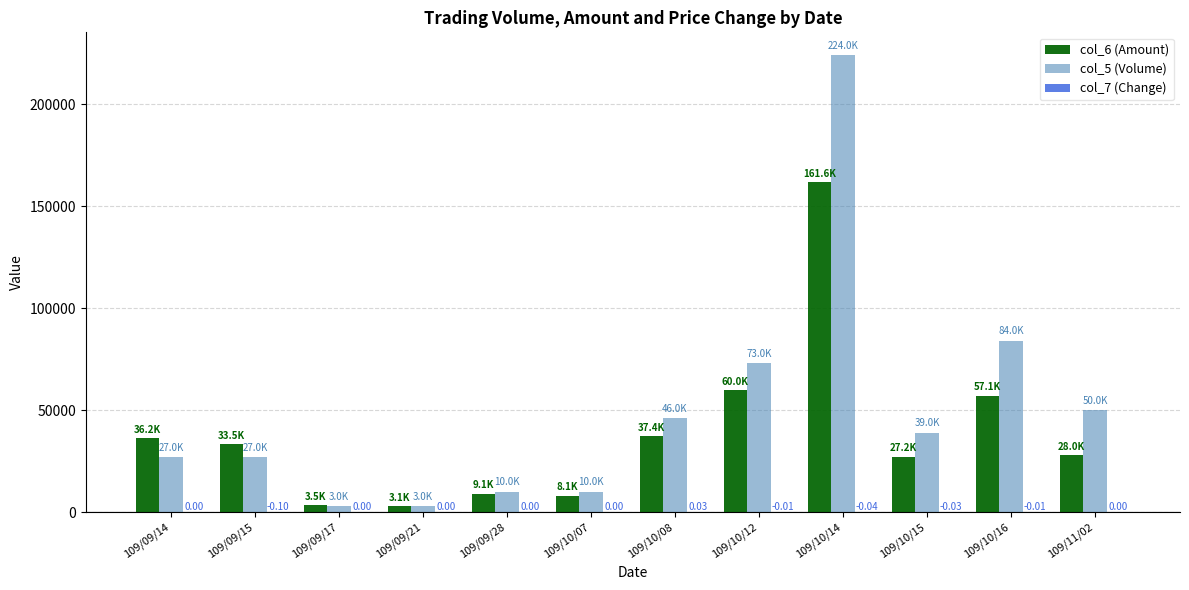

Which series has the largest total across all categories?

col_5 (Volume)